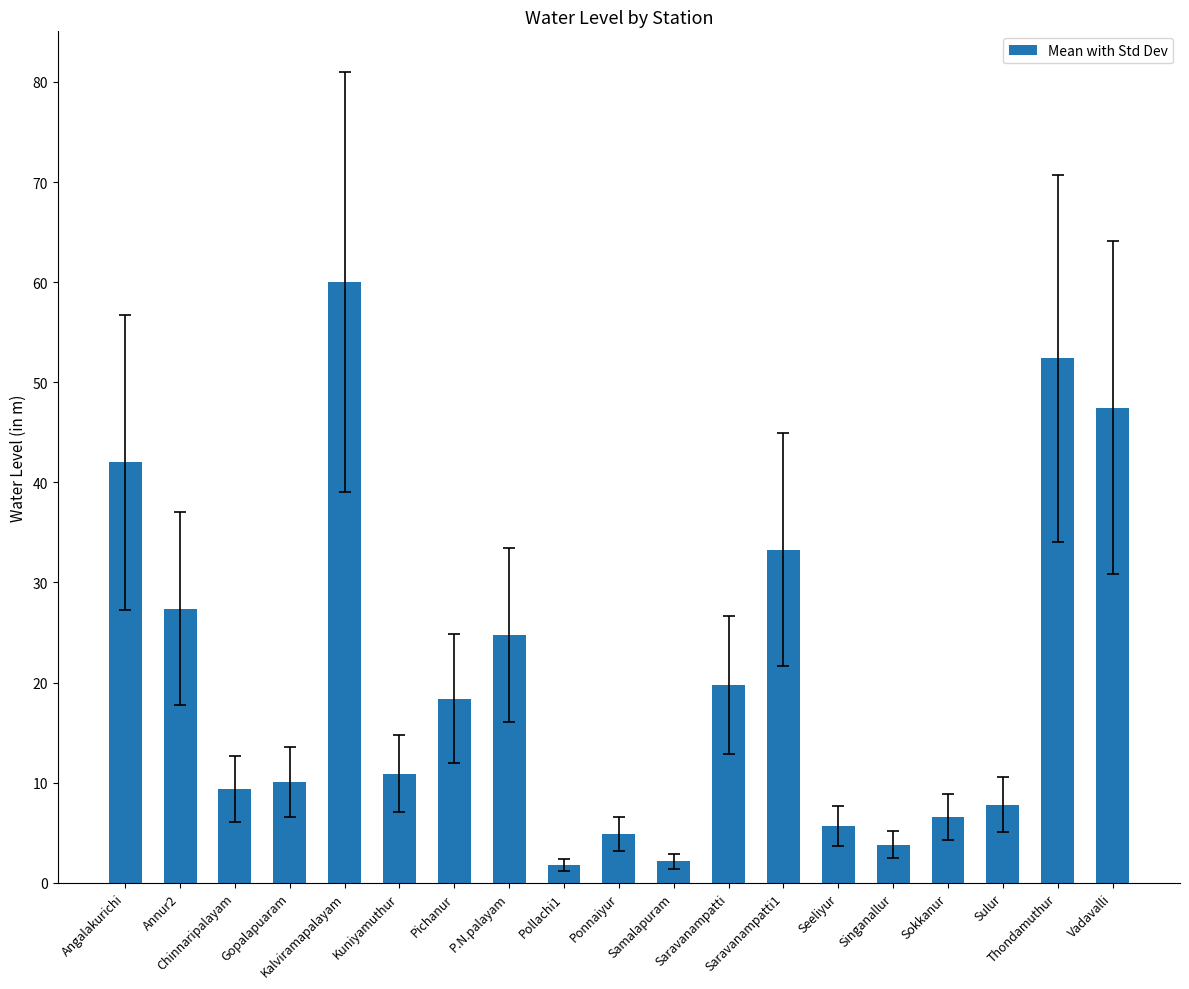

What is the sum of all values?

388.4